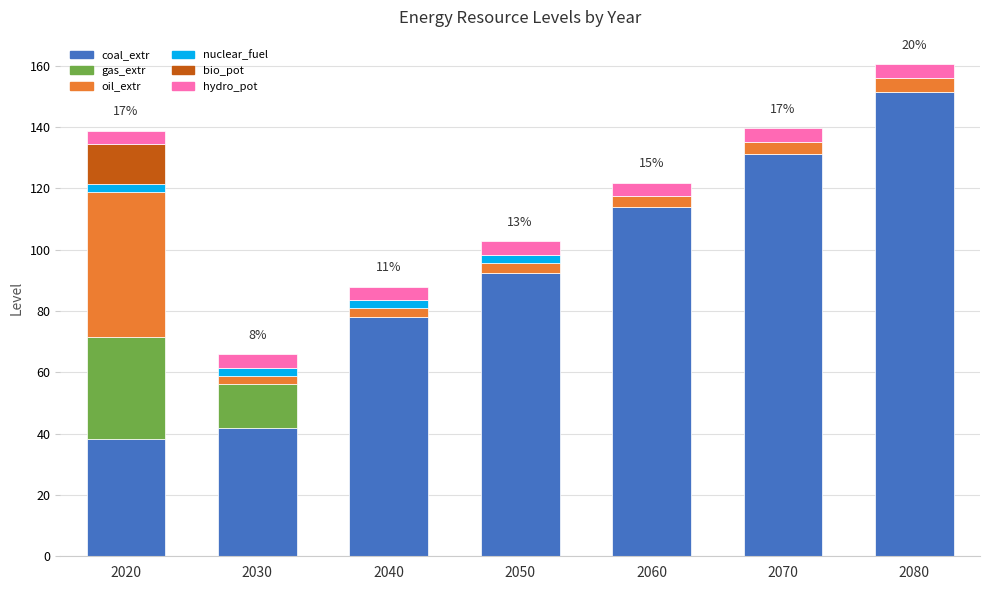

Are the bars grouped side by side (vs. stacked)?

No